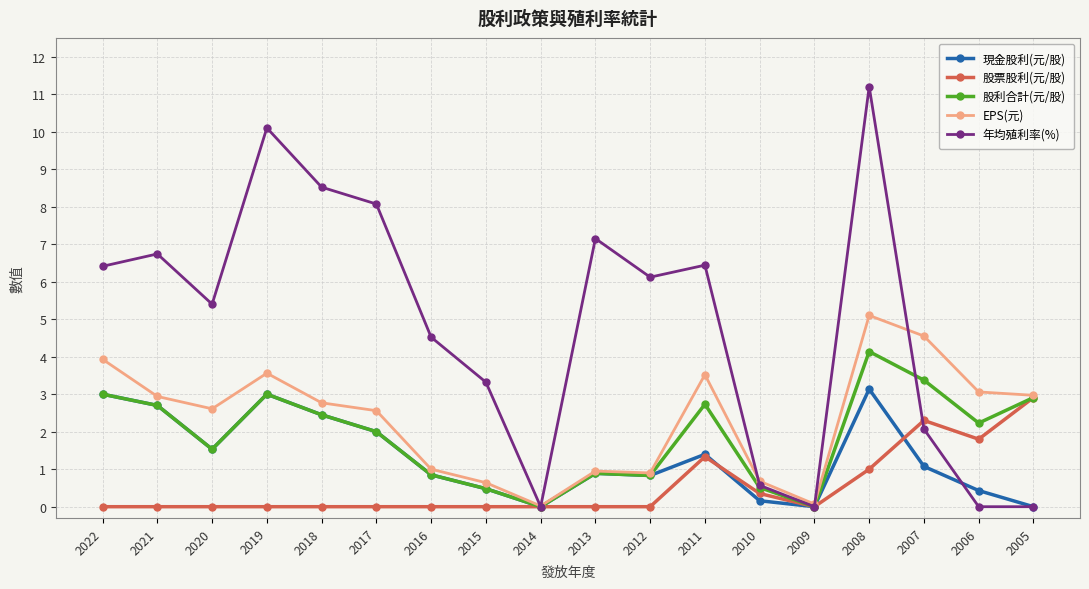

True or false: EPS(元) has more than 2 points higher than both neighbors.

True